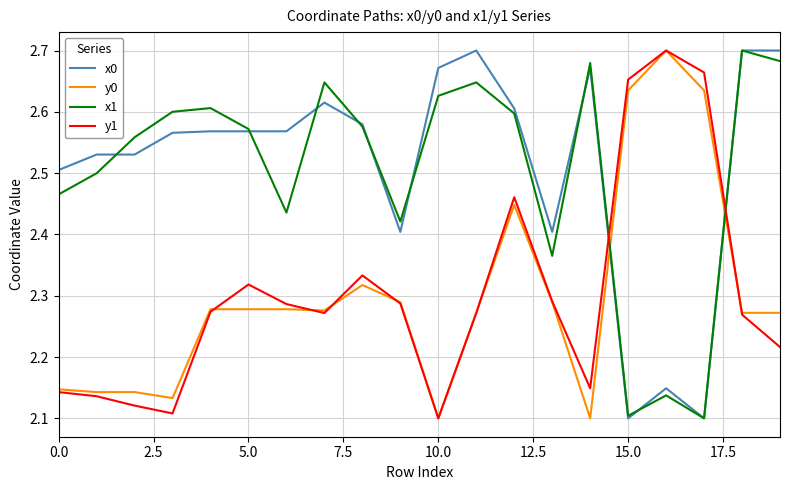

How many times do y0 and x0 cross each other?

2